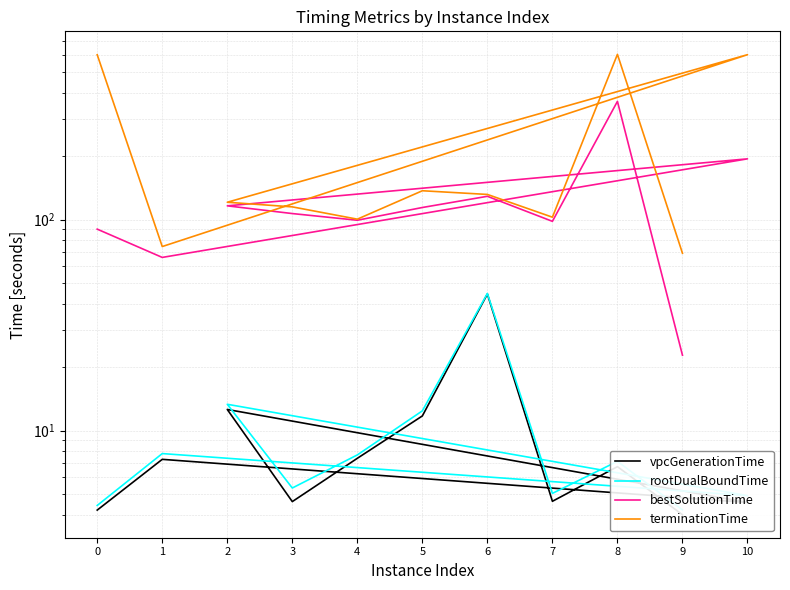

How many interior local valleys does the rootDualBoundTime series have?

3